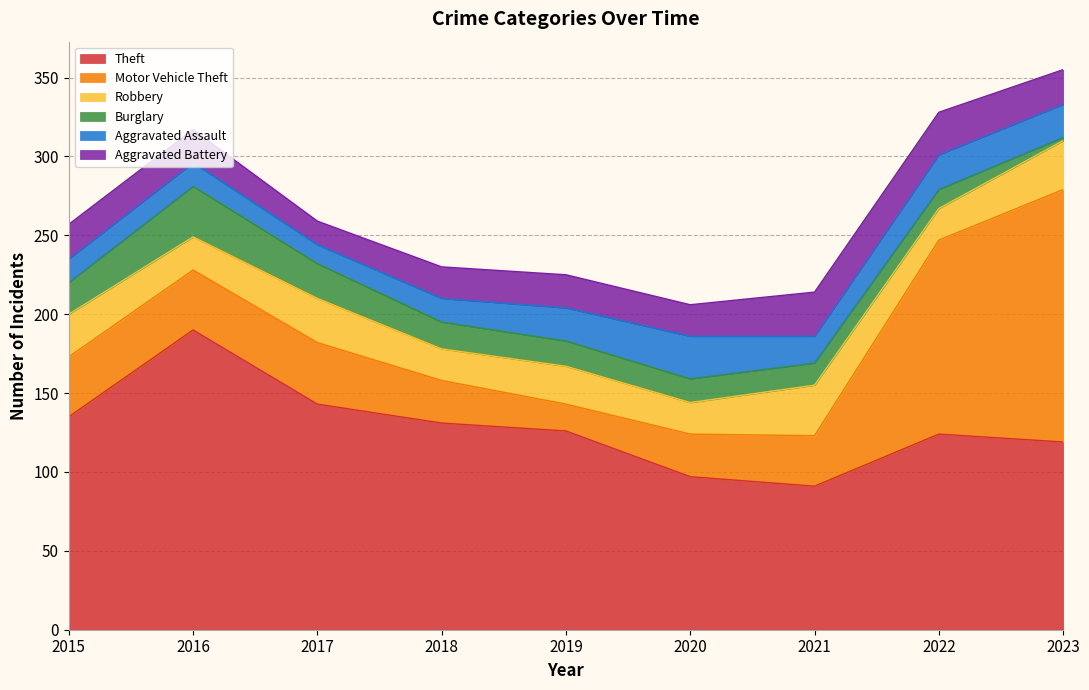

How many data points in Burglary are above 16?

4